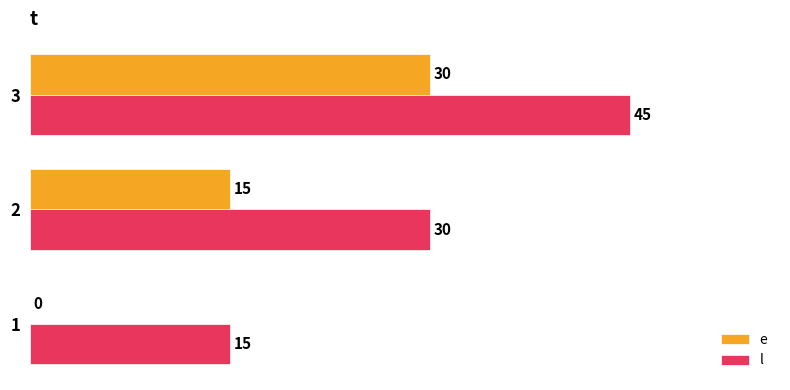

What is the sum of the l values at 3 and 2?

75